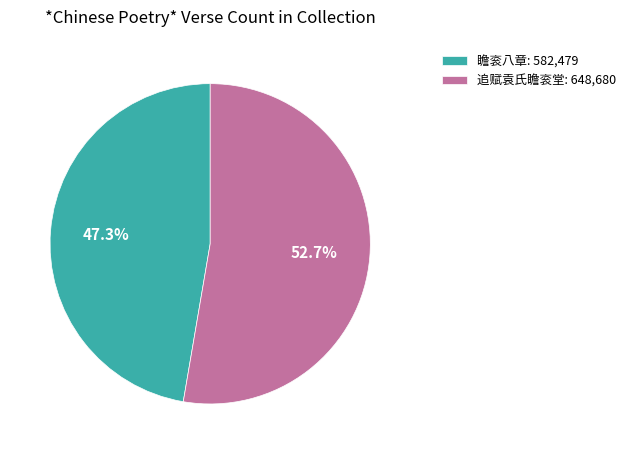

Count the number of slices in the pie.

2